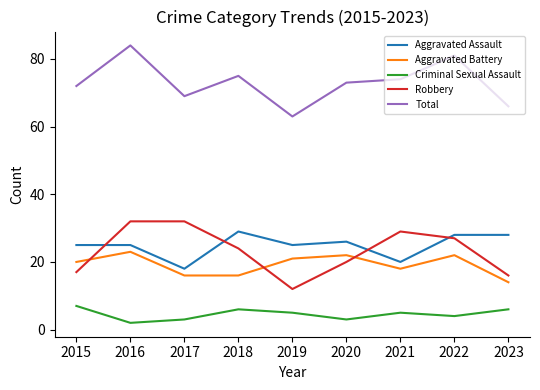

How many lines are shown in the chart?

5